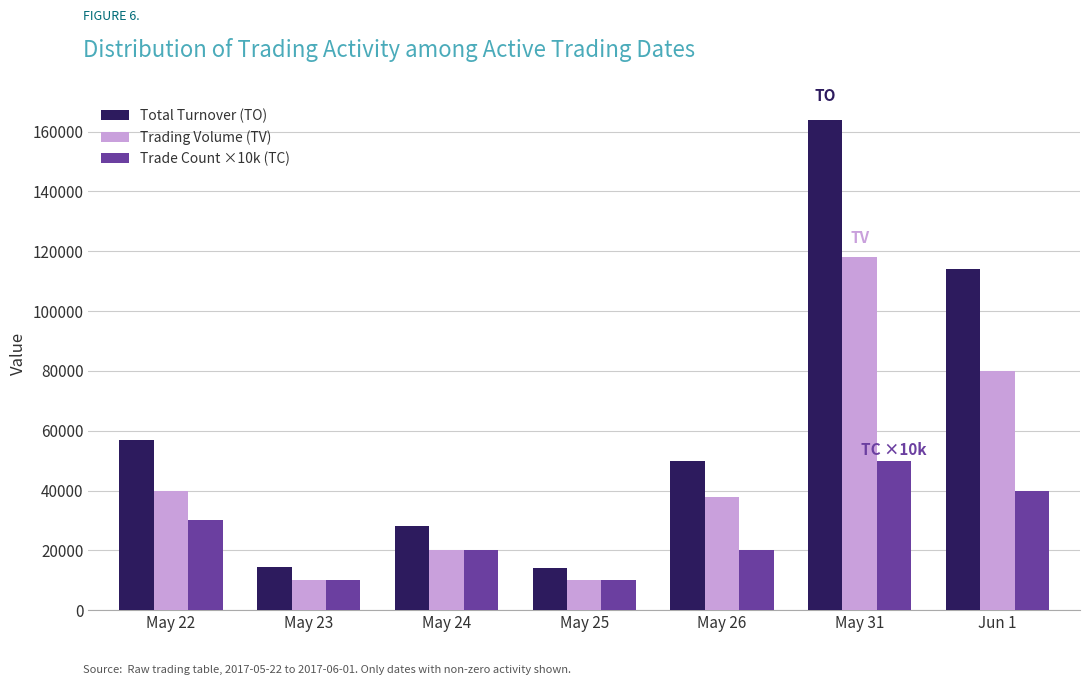

At which category does the chart reach its peak across all series?

May 31